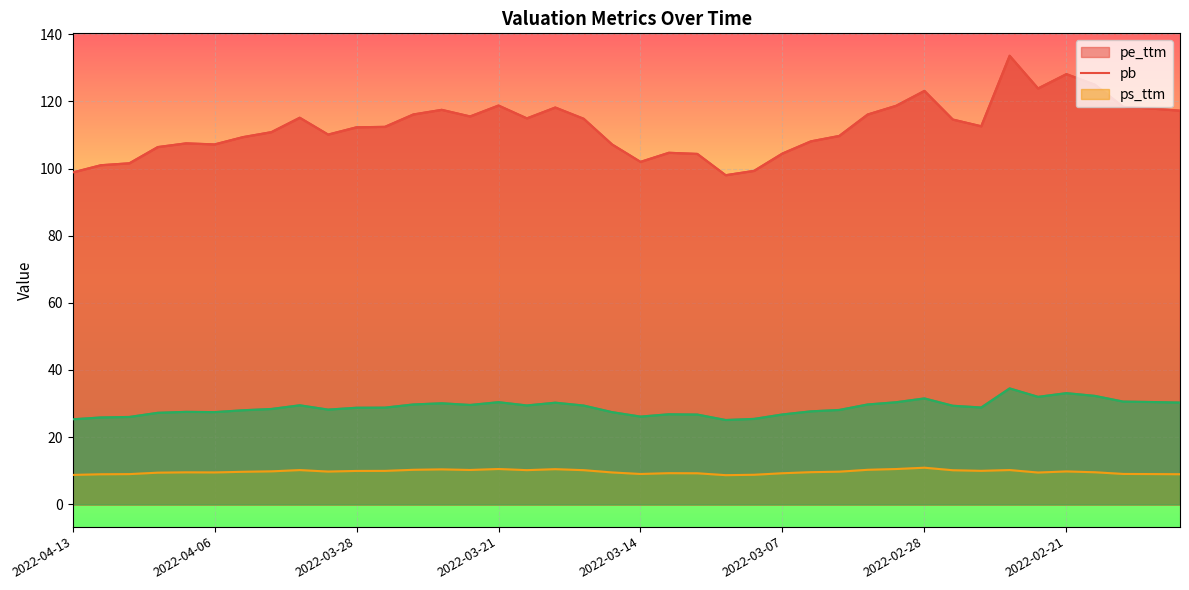

What is the total value across all series at 2022-03-17?

158.9